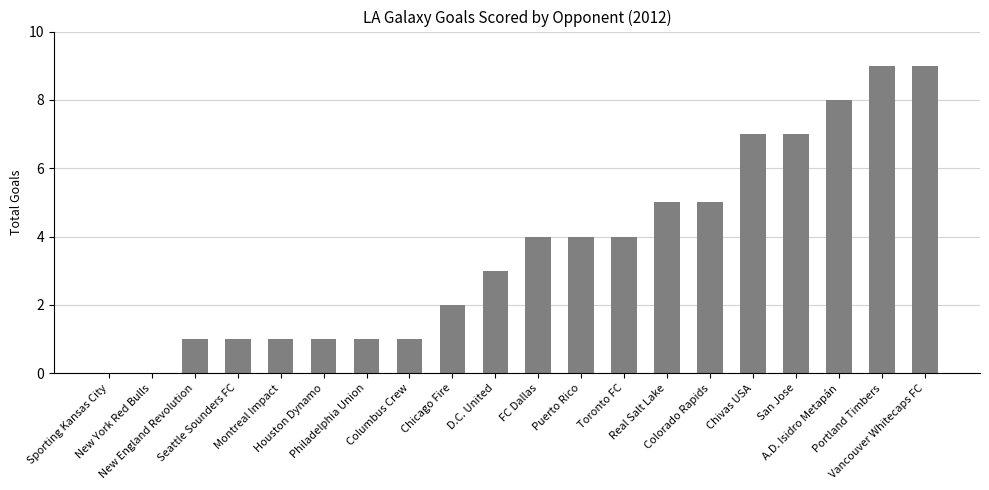

What is the average value?

4